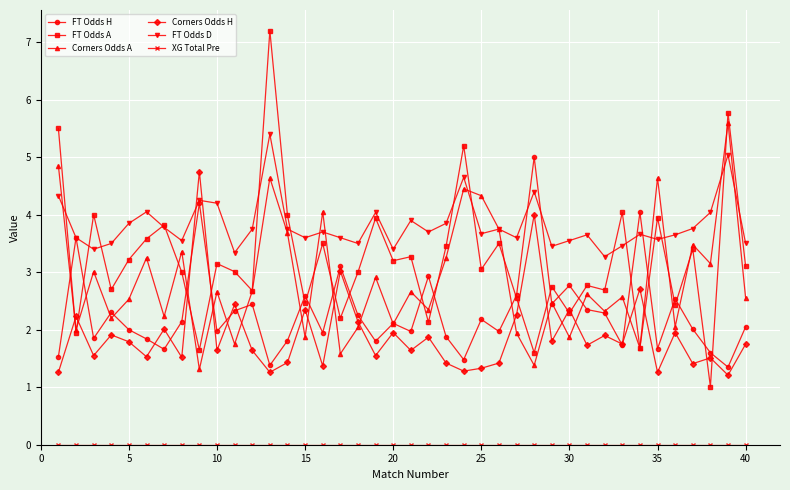

Which series has the largest total across all categories?

FT Odds D